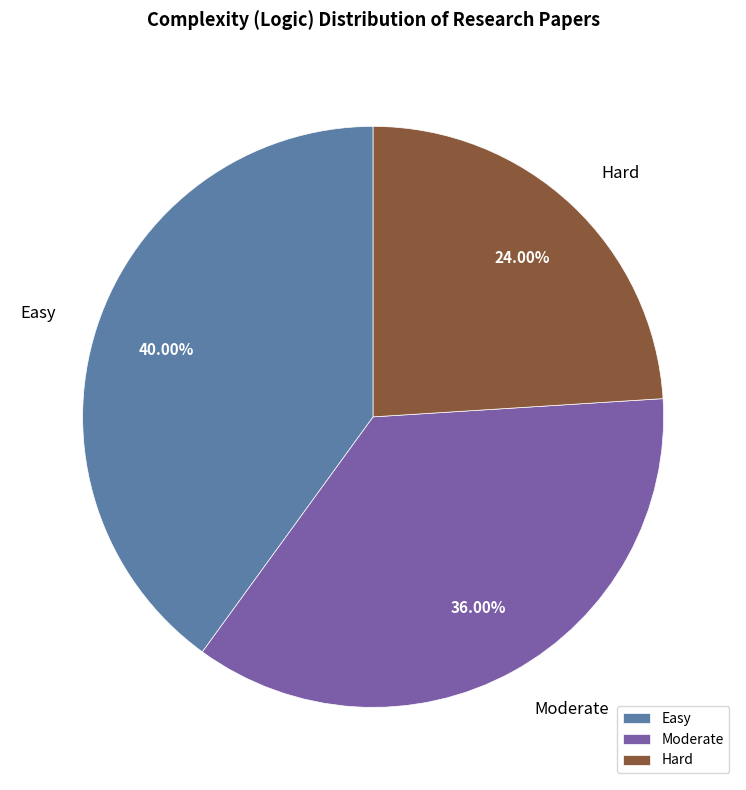

Is there any slice that represents more than half of the pie?

No